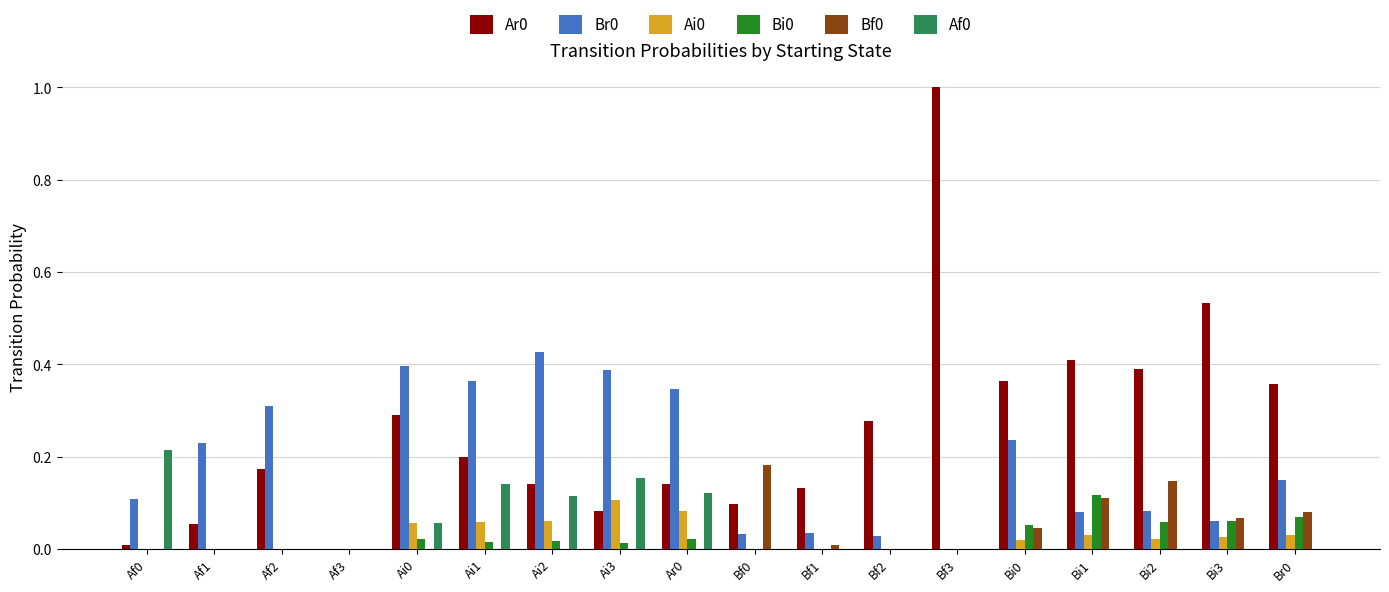

True or false: Bf0 has a value of 0.0 at Ai2.

True